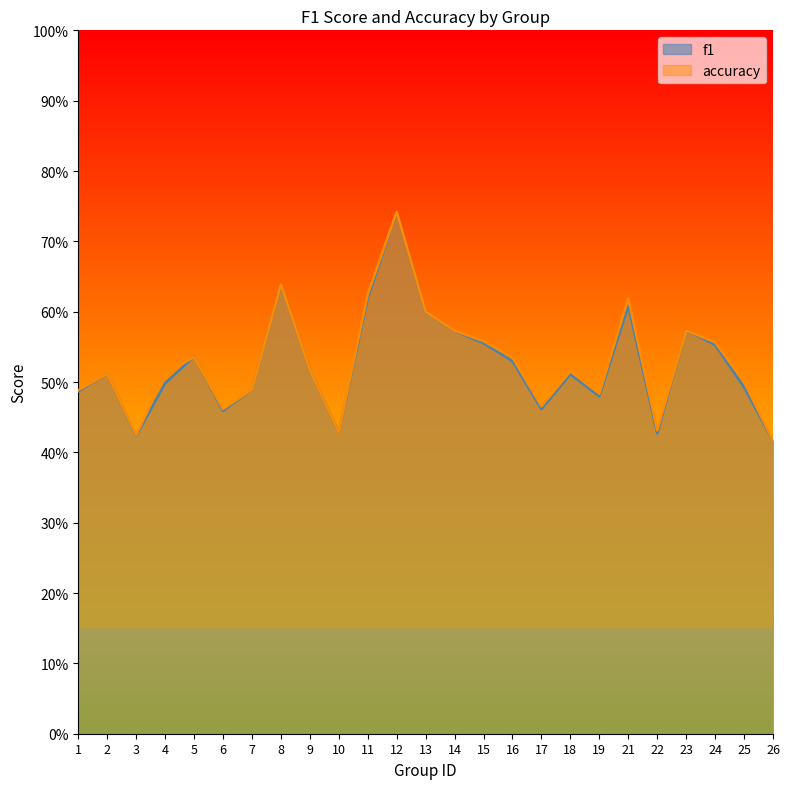

Reading left to right, list all the values displayed in this chart.

f1: 0.5	0.5	0.4	0.5	0.5	0.5	0.5	0.6	0.5	0.4	0.6	0.7	0.6	0.6	0.6	0.5	0.5	0.5	0.5	0.6	0.4	0.6	0.6	0.5	0.4
accuracy: 0.5	0.5	0.4	0.5	0.5	0.5	0.5	0.6	0.5	0.4	0.6	0.7	0.6	0.6	0.6	0.5	0.5	0.5	0.5	0.6	0.4	0.6	0.6	0.5	0.4